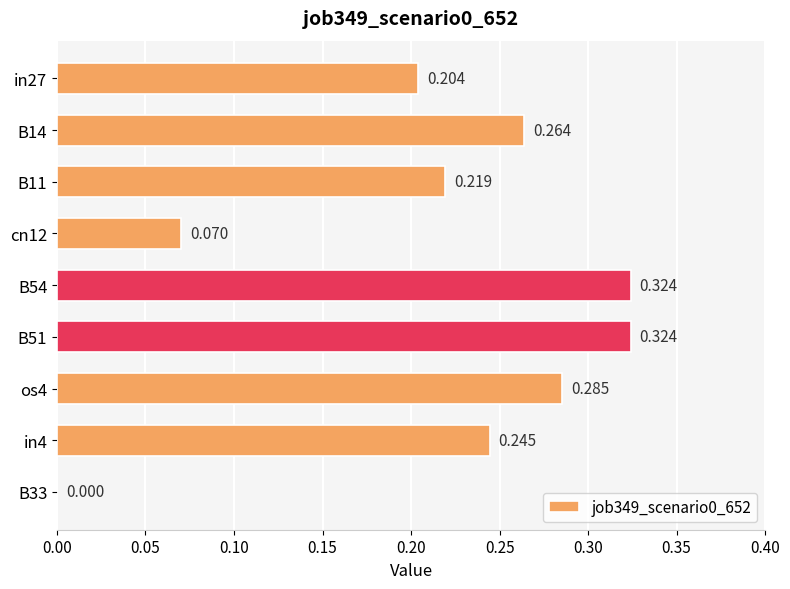

How many values are between 0 and 1?

9